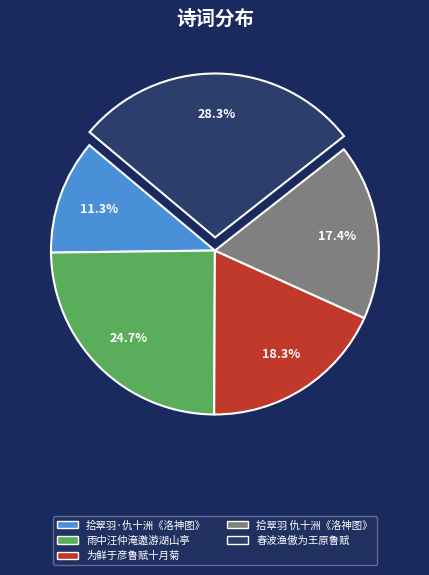

To the nearest percent, what is the difference between the largest and smallest slice percentages?

17%